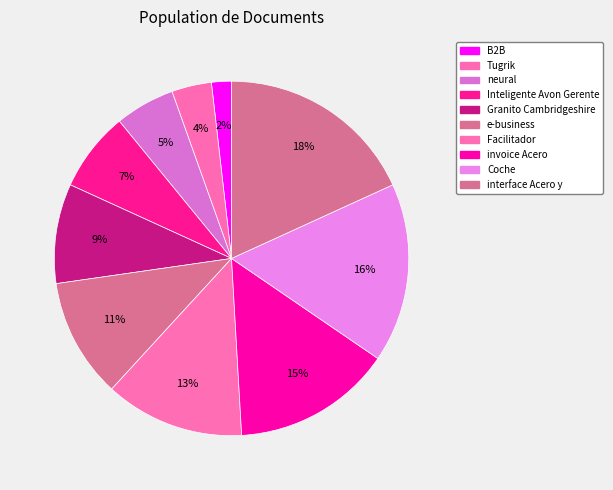

To the nearest percent, what portion does Granito Cambridgeshire represent?

9%